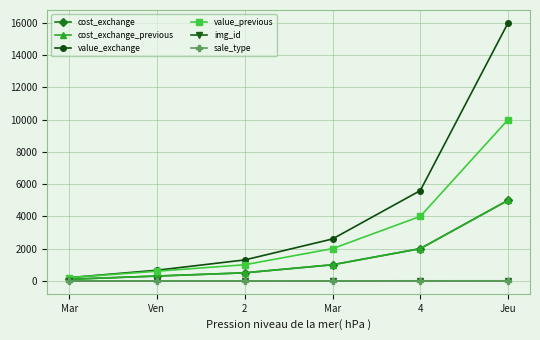

True or false: cost_exchange_previous and value_previous cross at least once.

False